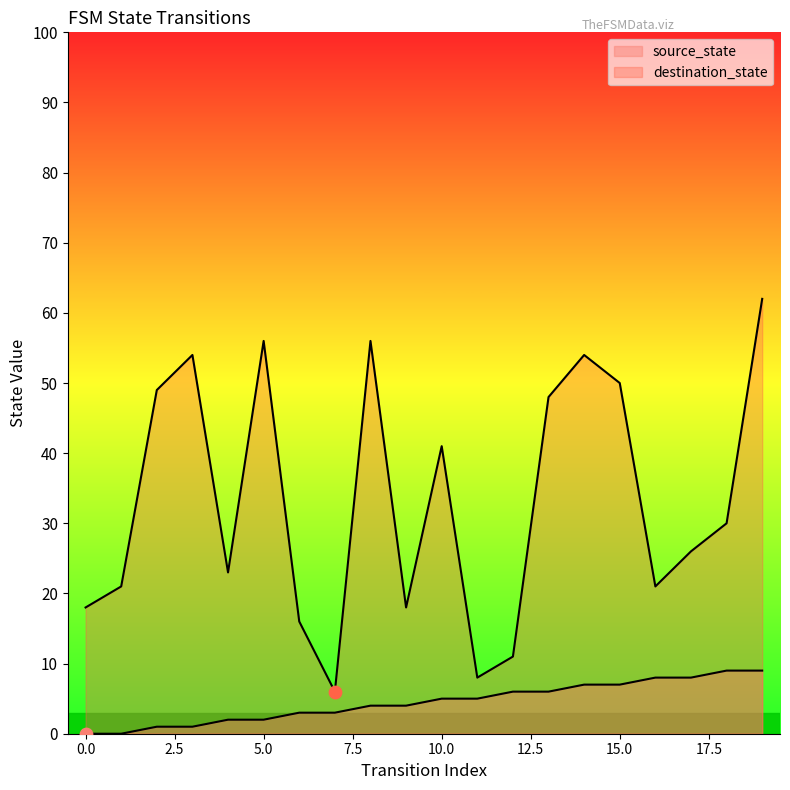

Which series has the widest spread of Y values?

destination_state